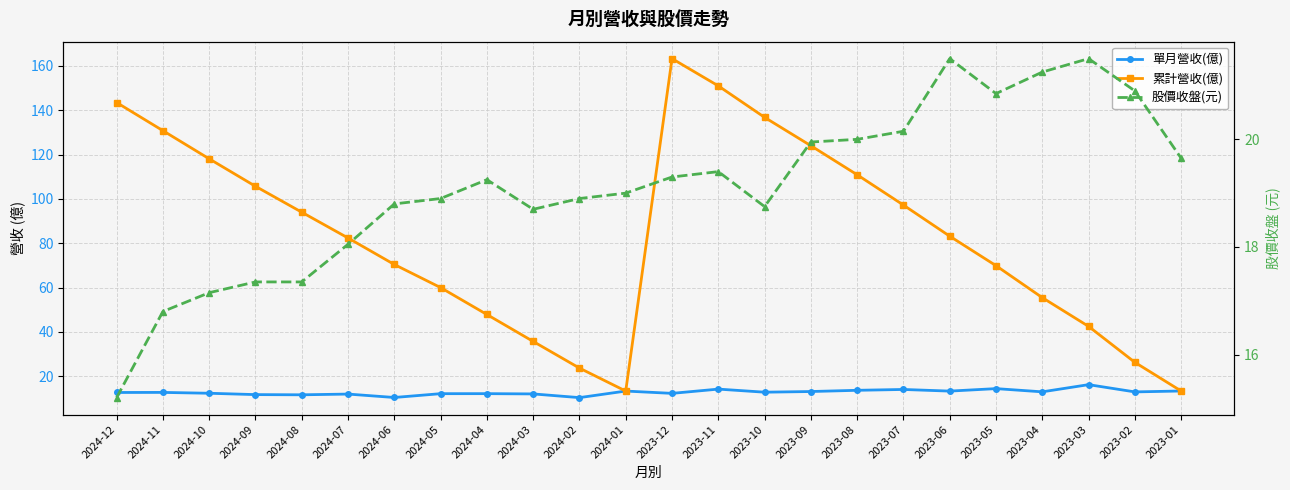

The 股價收盤(元) series shows 18.9 at 2024-05. True or false?

True